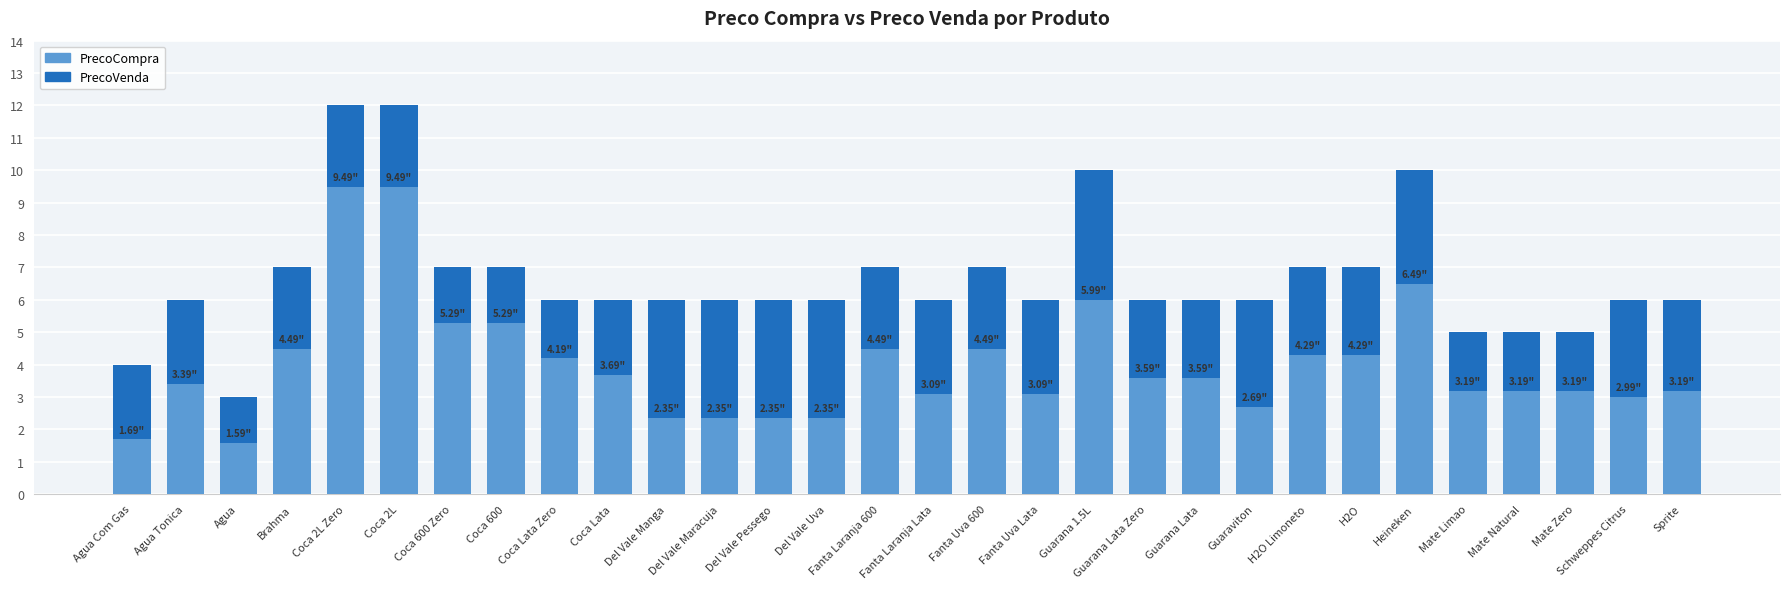

How many groups of bars are there?

30